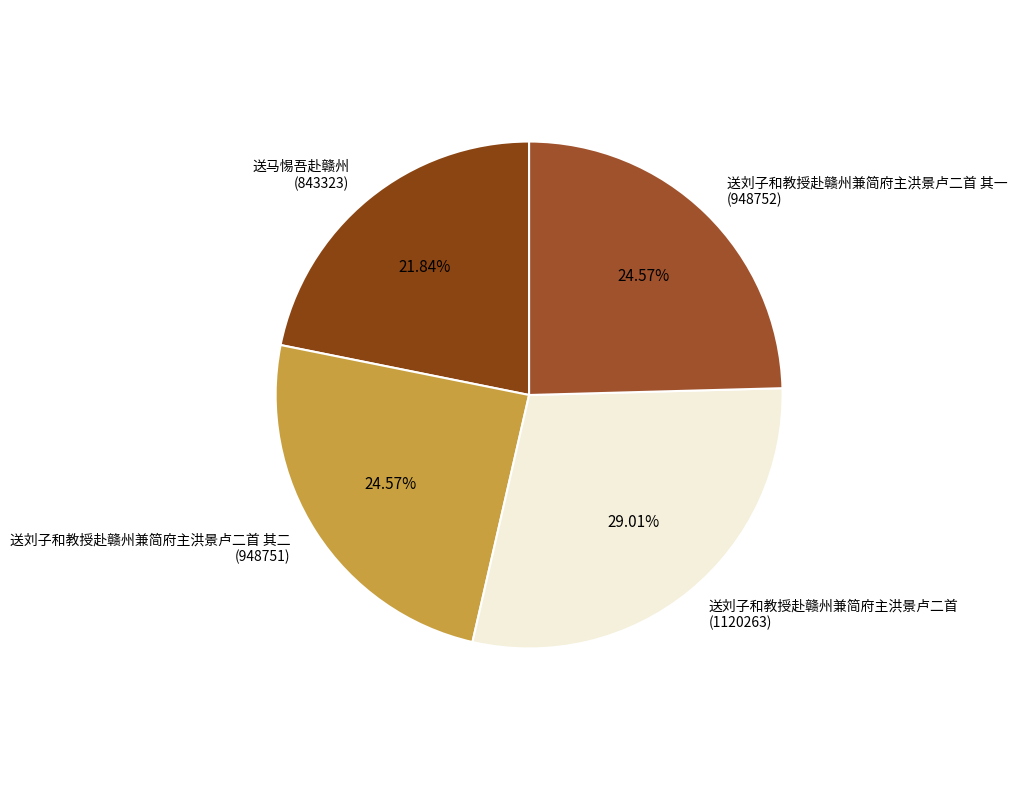

How many slices are in this pie chart?

4